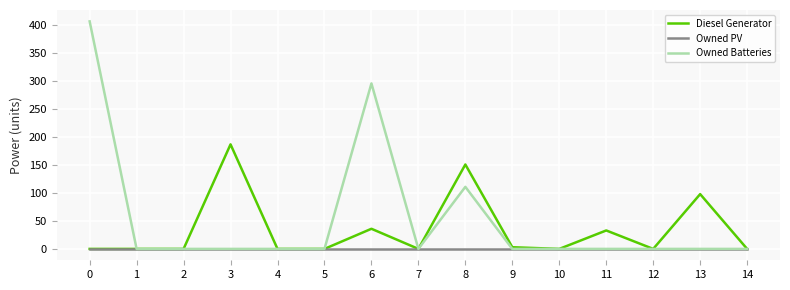

What is the greatest value displayed?

407.0